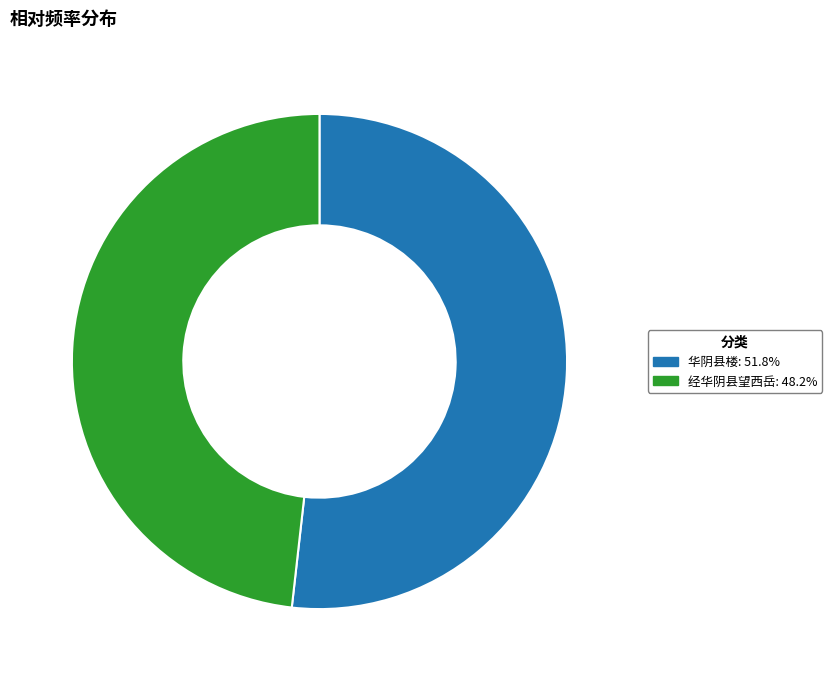

Is there any slice that represents more than half of the pie?

Yes